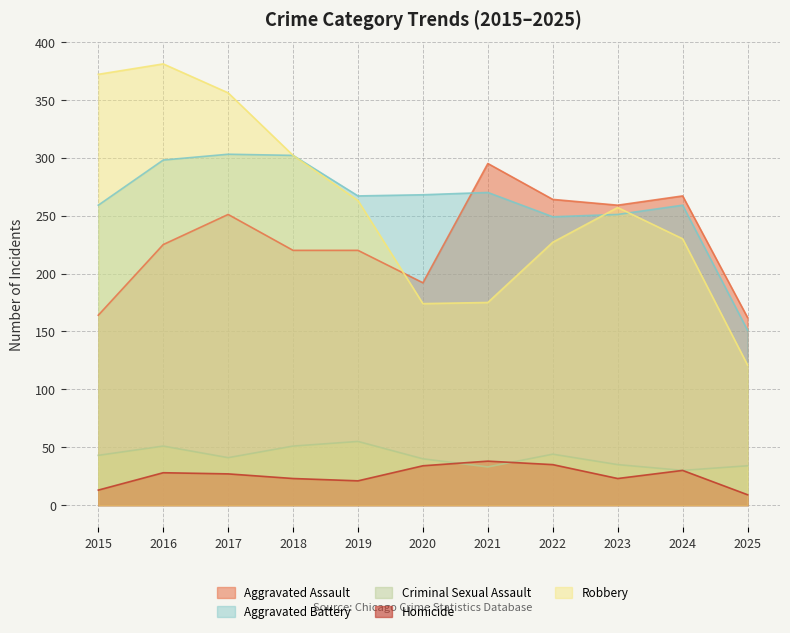

Is it true that Homicide equals 13 at 2024?

False